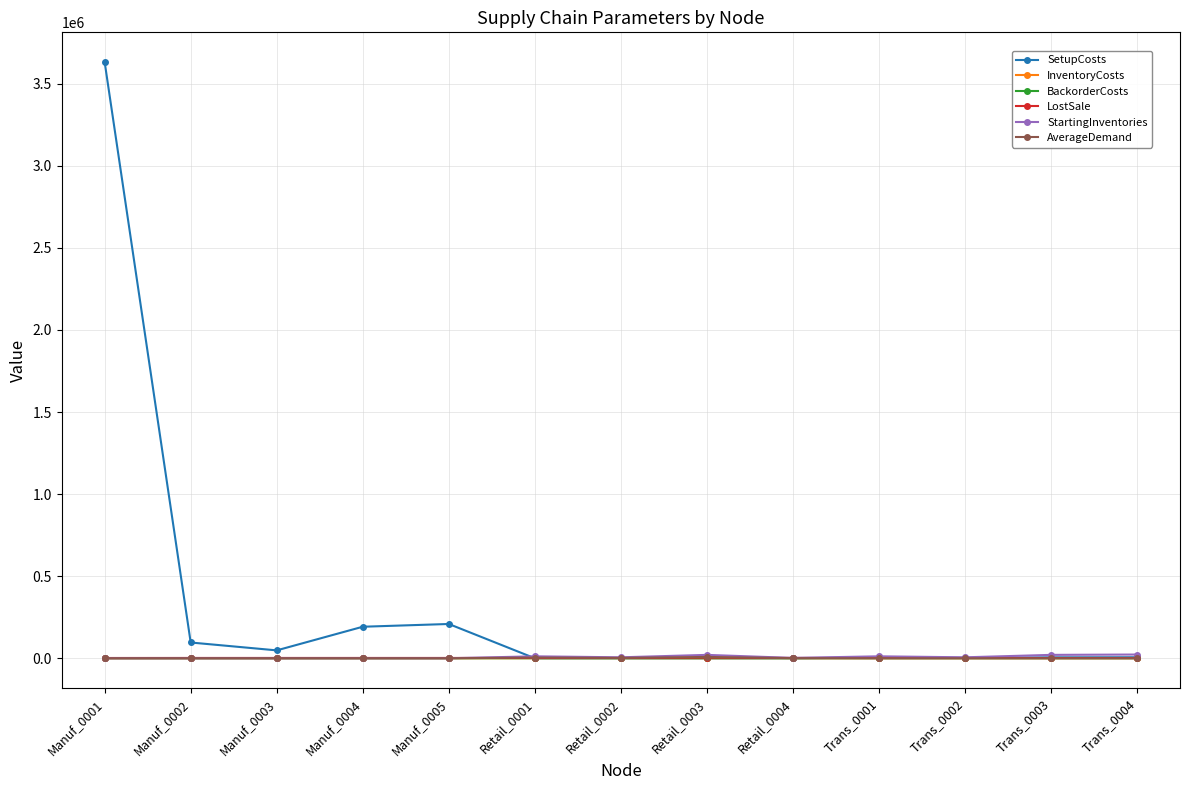

At which category is the sum across all series the highest?

Manuf_0001